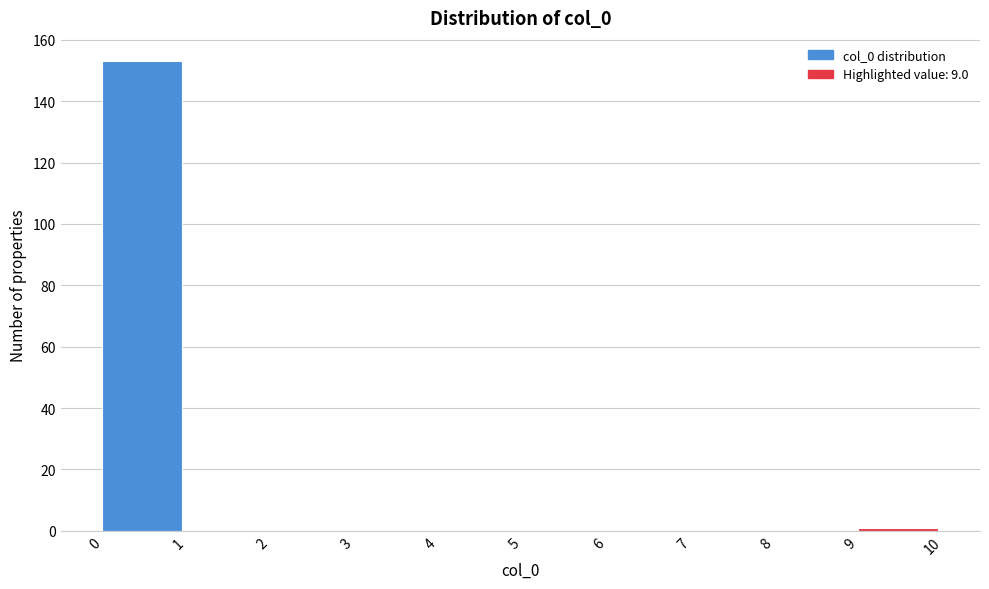

Reading left to right, list every bar in this chart as the range it spans on the x-axis followed by its height. The values are not printed on the chart, so give them approximately, as read against the axis.

0 to 1: 154
1 to 2: 0
2 to 3: 0
3 to 4: 0
4 to 5: 0
5 to 6: 0
6 to 7: 0
7 to 8: 0
8 to 9: 0
9 to 10: under 2